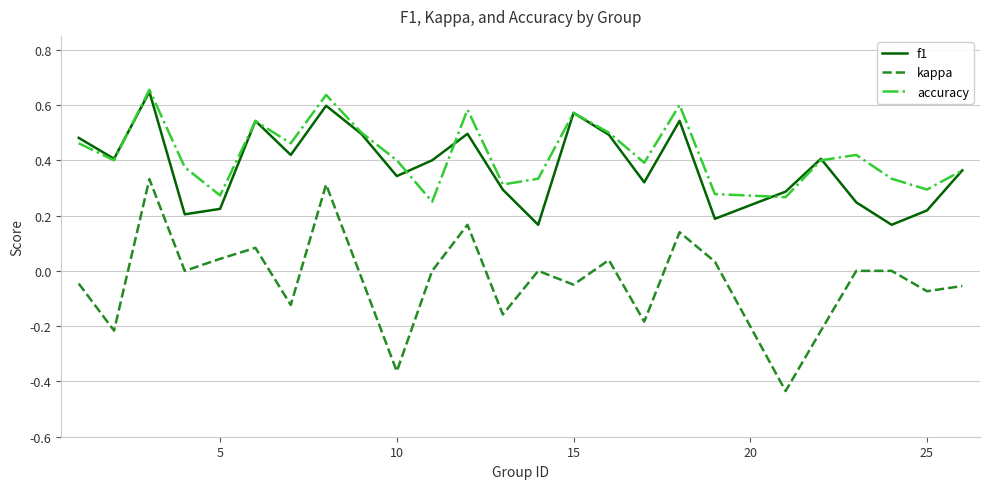

True or false: f1 and kappa intersect in this chart.

False